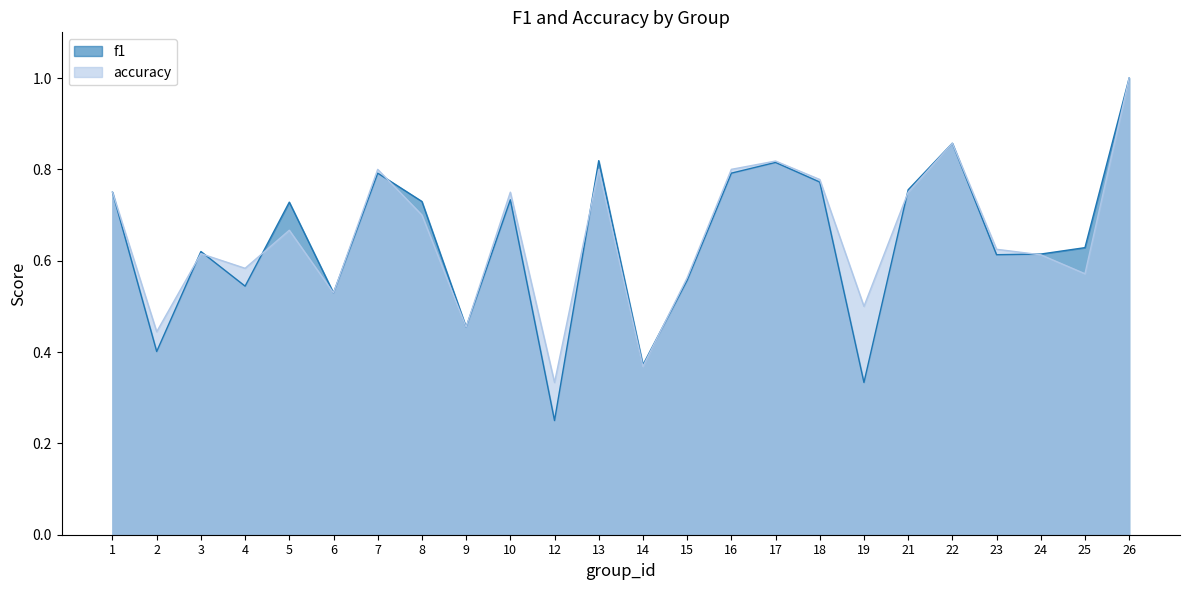

Which category has the highest value in the accuracy series?

26